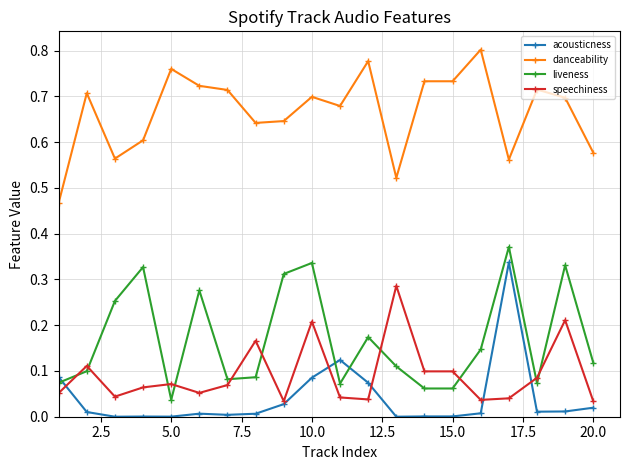

In liveness, how many points are higher than both neighbors (excluding endpoints)?

6